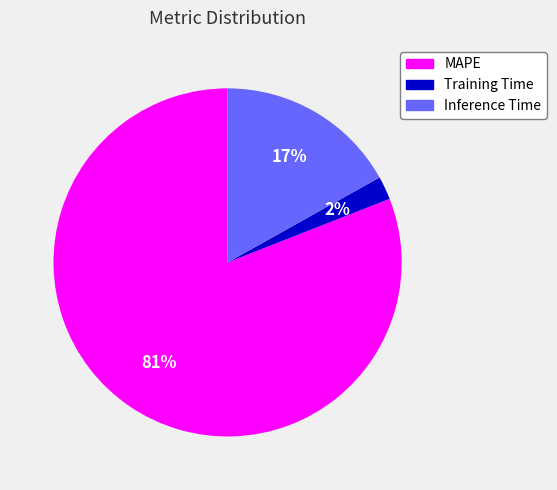

How many slices are in this pie chart?

3